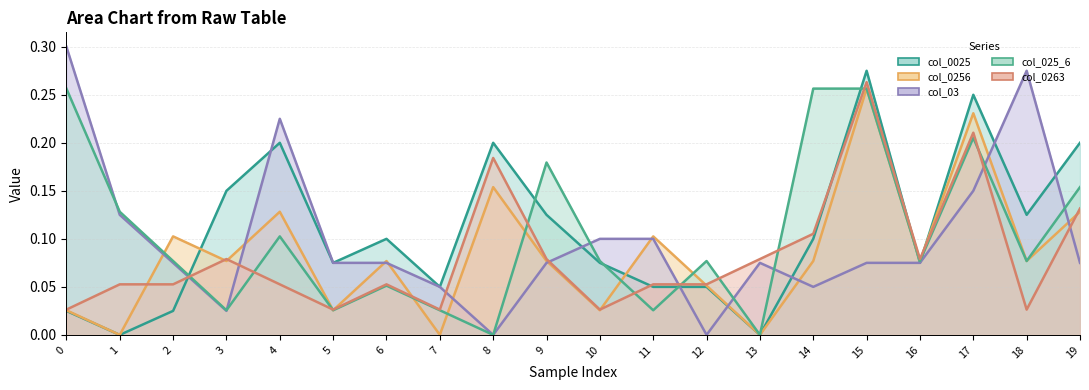

Does the chart display data point markers on the line(s)?

No